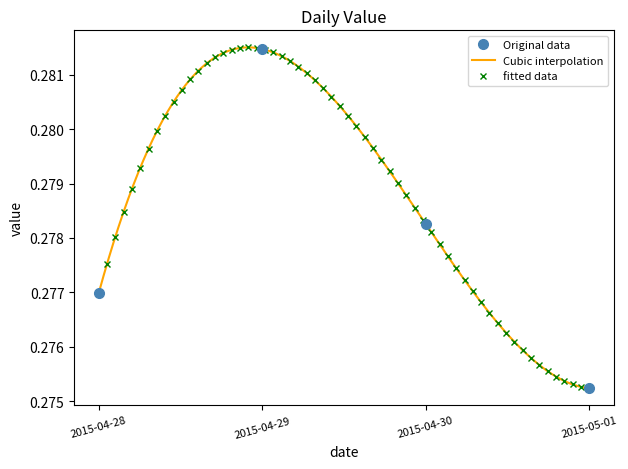

What position from the right is 2015-05-01?

1